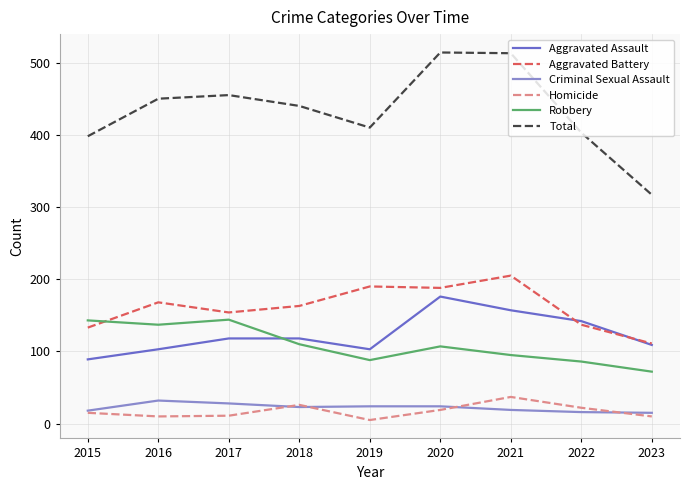

True or false: Total has more than 2 interior local peaks.

False